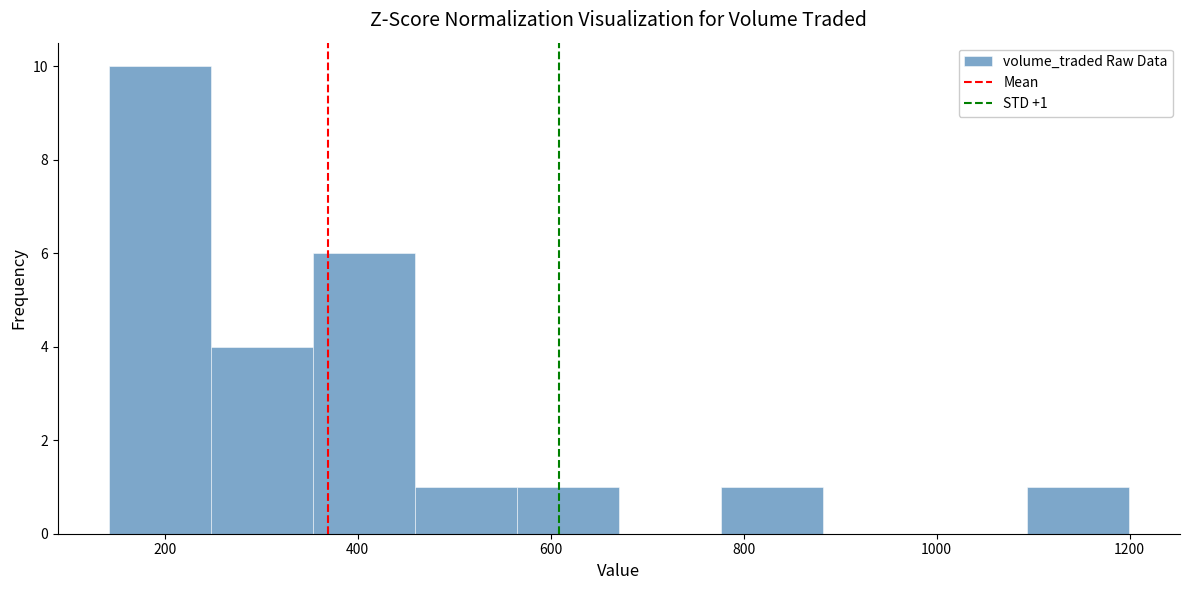

Over which range of the x-axis is the bar tallest?

140 to 240